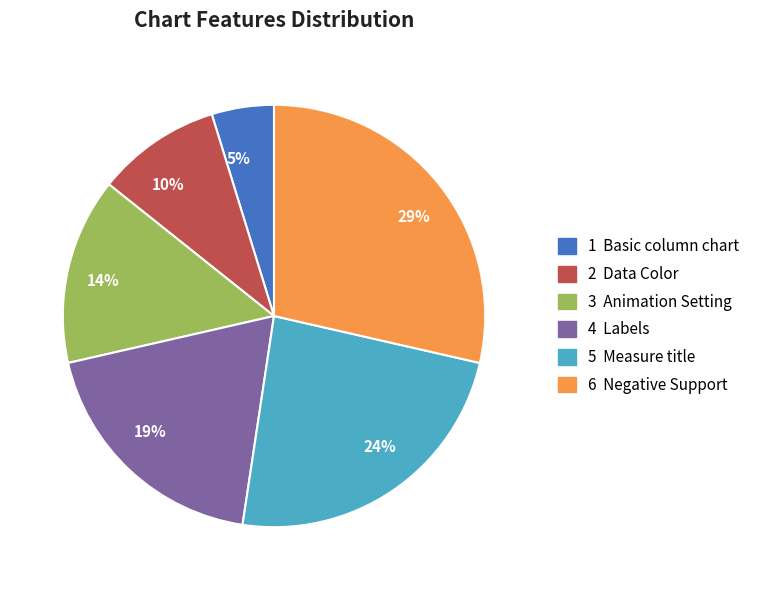

To the nearest percent, what is the average slice percentage?

17%